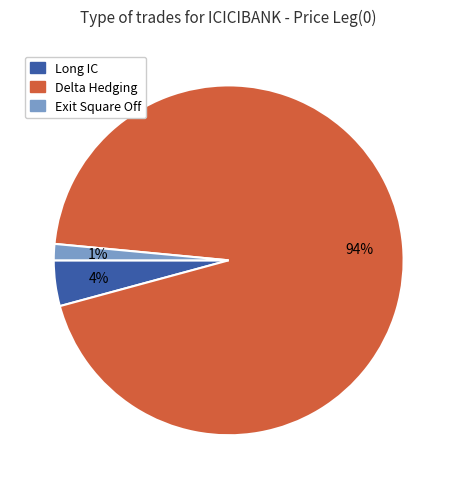

Is there any slice that represents more than half of the pie?

Yes